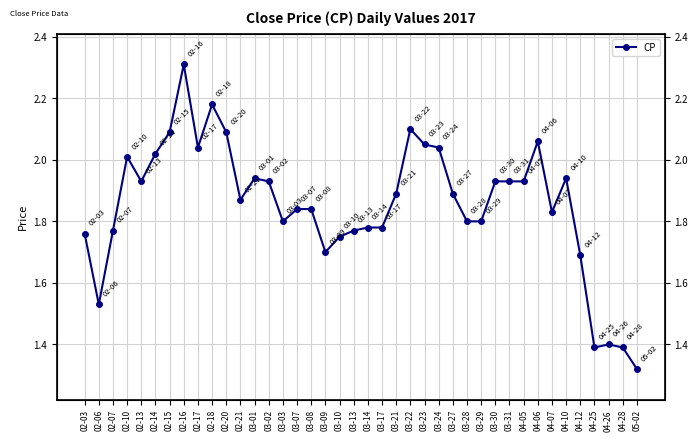

What is the difference between the maximum and minimum values?

1.0